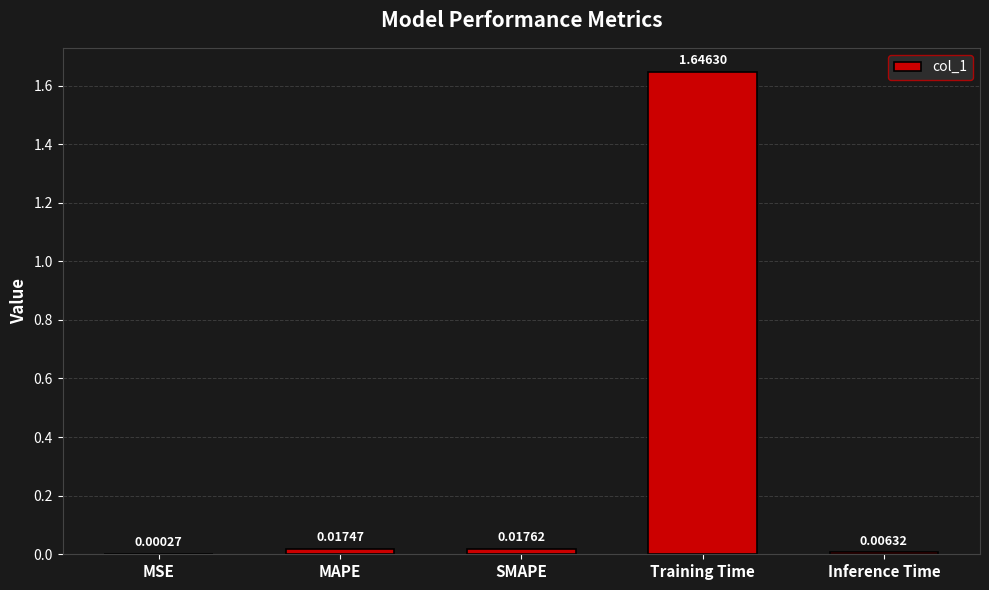

Between MSE and Training Time, which is larger?

Training Time